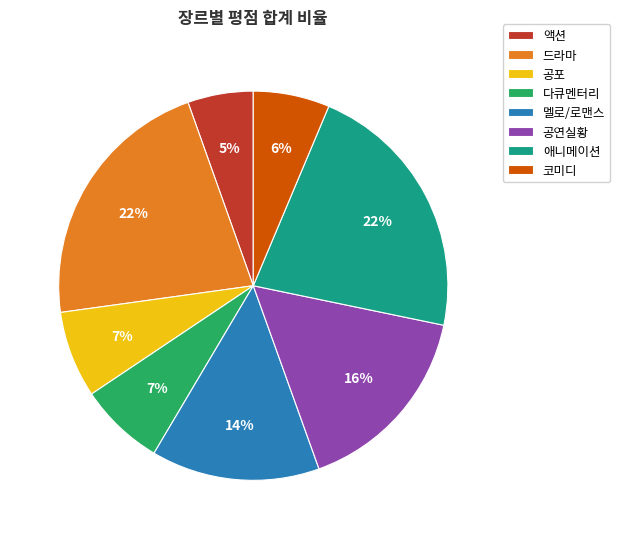

To the nearest percent, what portion does 공포 represent?

7%